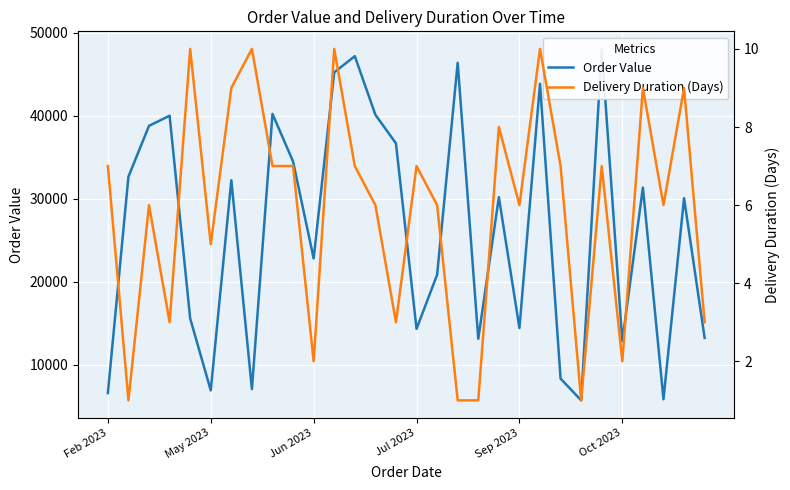

List the series in order of their overall mean, highest first.

Order Value, Delivery Duration (Days)